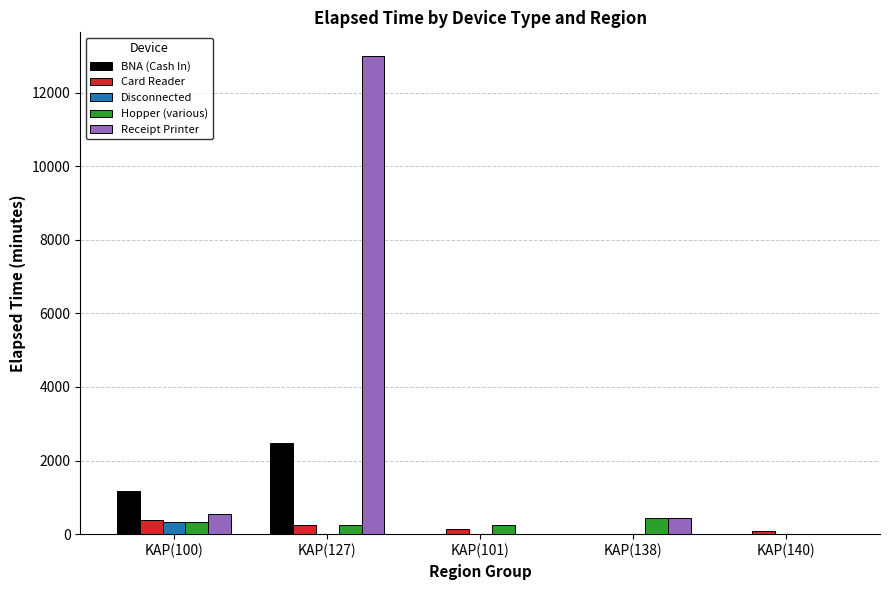

Count the BNA (Cash In) values in the range 0 to 1170.

4